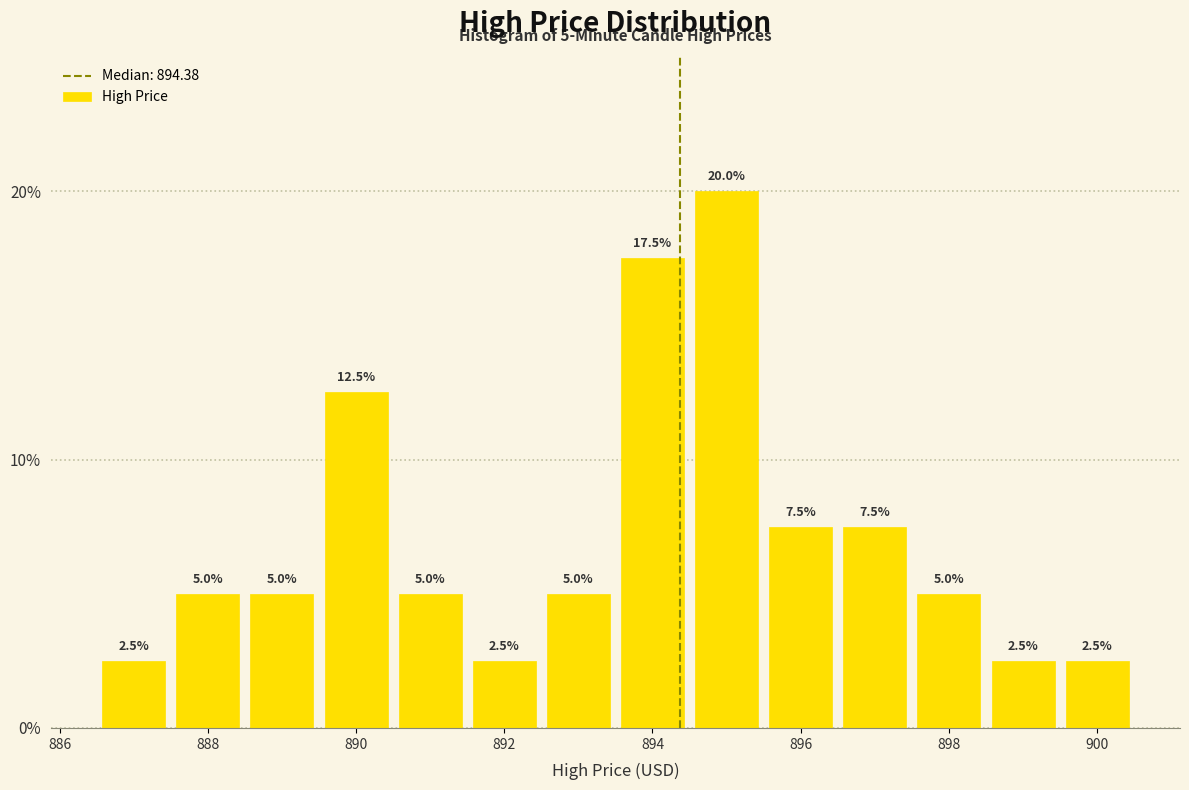

Reading left to right, list every bar in this chart as the range it spans on the x-axis followed by its height. The bar edges are not printed on the chart, so give them approximately, as read against the axis.

886.5 to 887.5: 2.5
887.5 to 888.5: 5.0
888.5 to 889.5: 5.0
889.5 to 890.5: 12.5
890.5 to 891.5: 5.0
891.5 to 892.5: 2.5
892.5 to 893.5: 5.0
893.5 to 894.5: 17.5
894.5 to 895.5: 20.0
895.5 to 896.5: 7.5
896.5 to 897.5: 7.5
897.5 to 898.5: 5.0
898.5 to 899.5: 2.5
899.5 to 900.5: 2.5